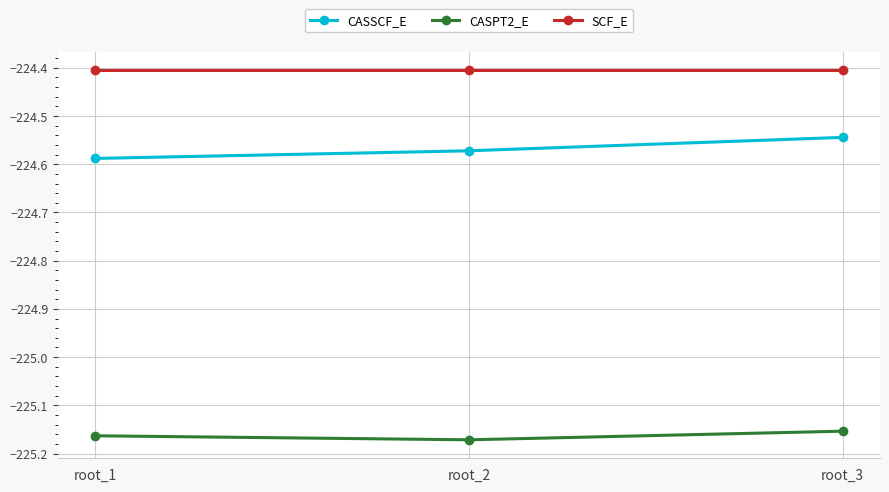

Where is CASSCF_E nearest to the value -224?

root_3